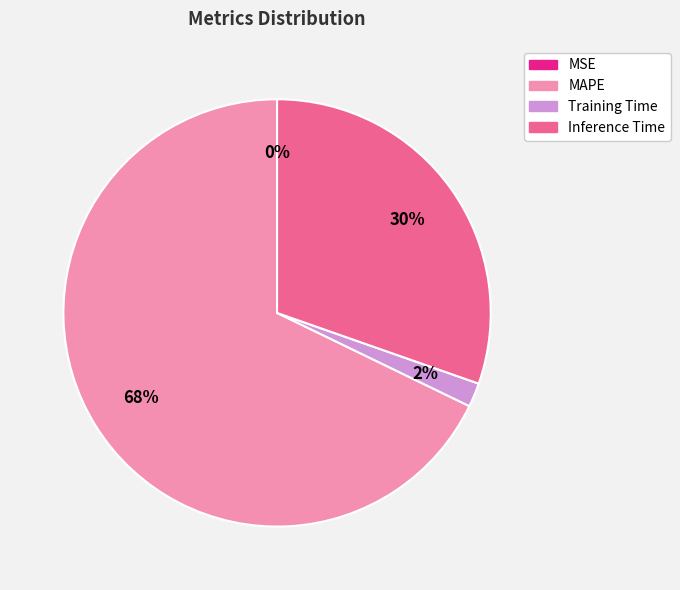

Is there a majority slice in this chart?

Yes